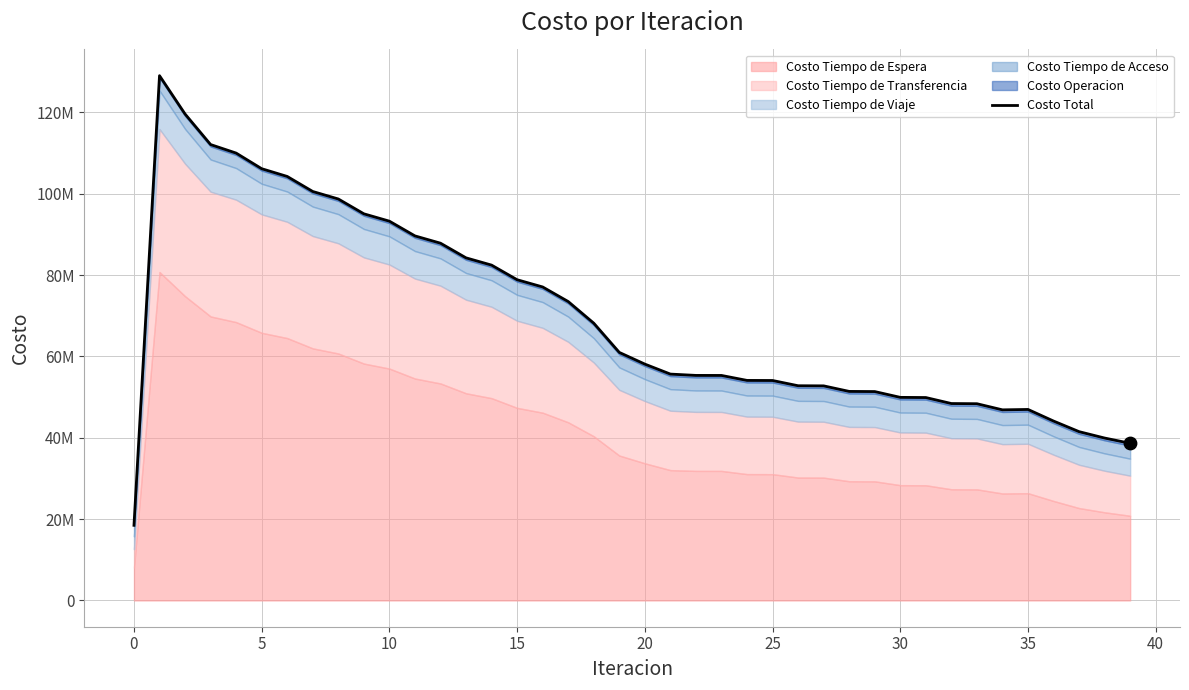

Which has a higher value, 23 or 36?

23